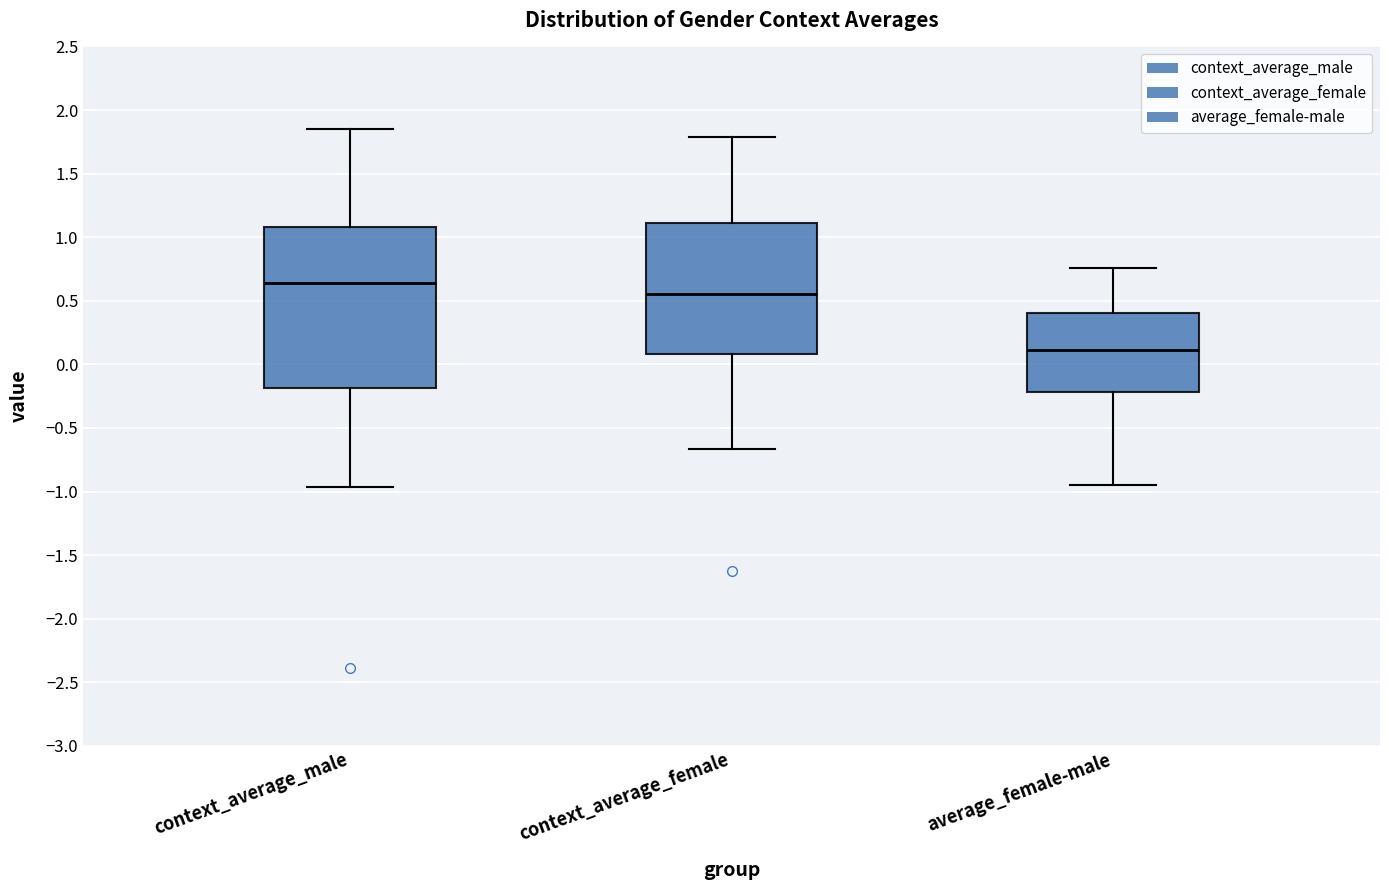

Which box has the highest median line?

context_average_male